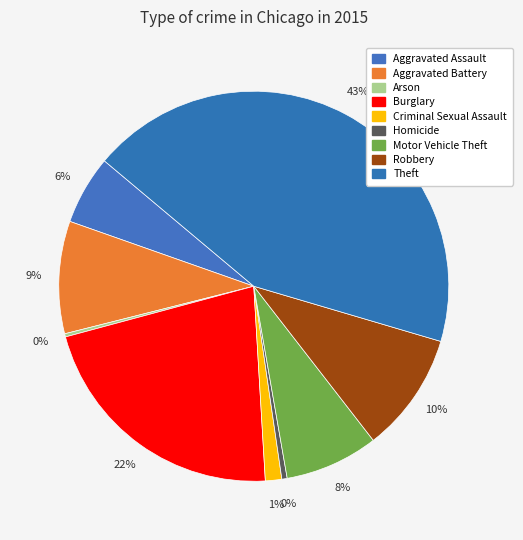

How many slices are in this pie chart?

9